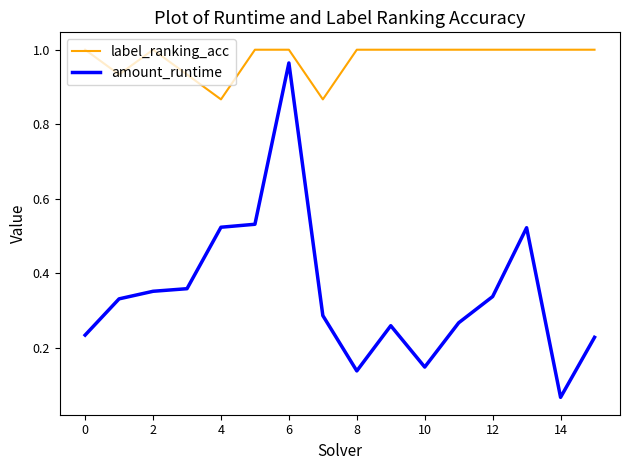

Does the chart display data point markers on the line(s)?

No